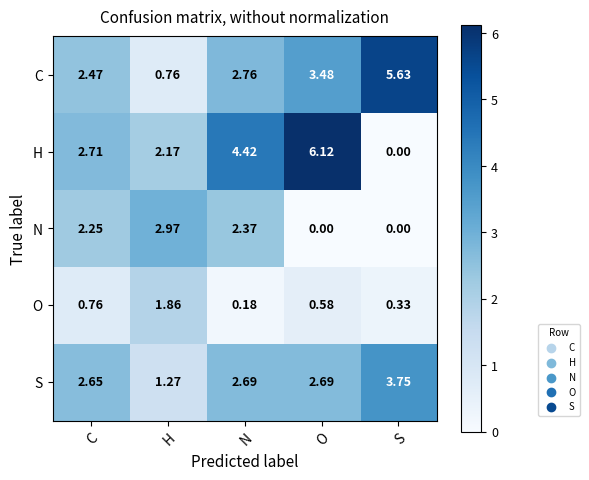

Which category has the highest value in the C series?

S